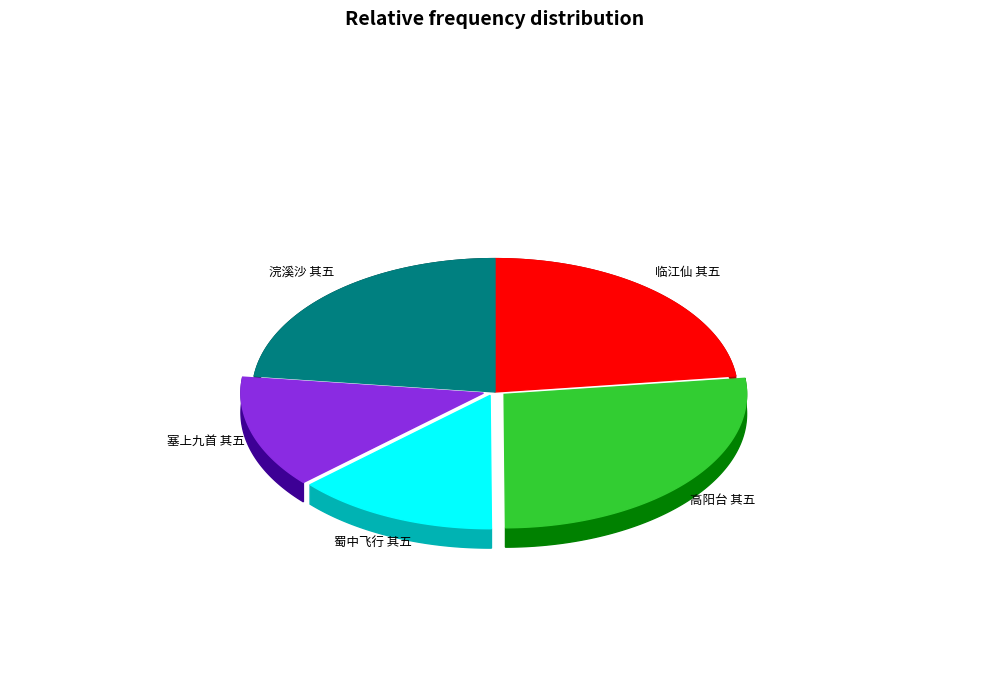

True or false: 塞上九首 其五 过桑干河 accounts for 5% of the total.

False